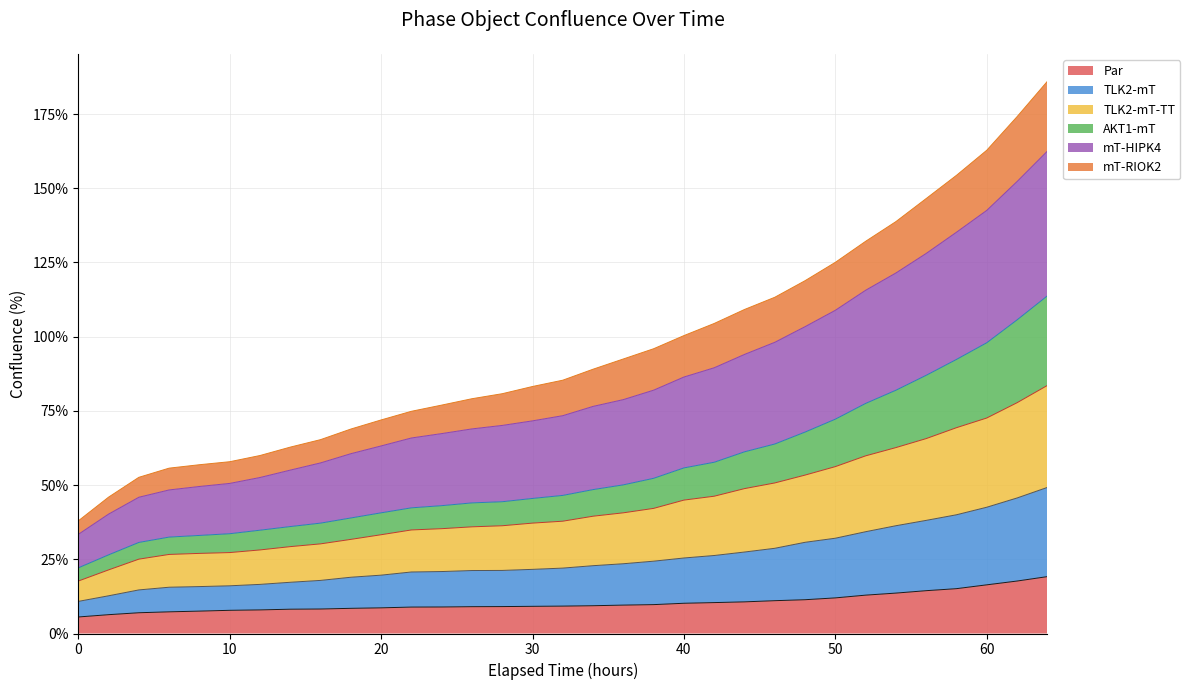

What is the maximum value for Par?

19.2